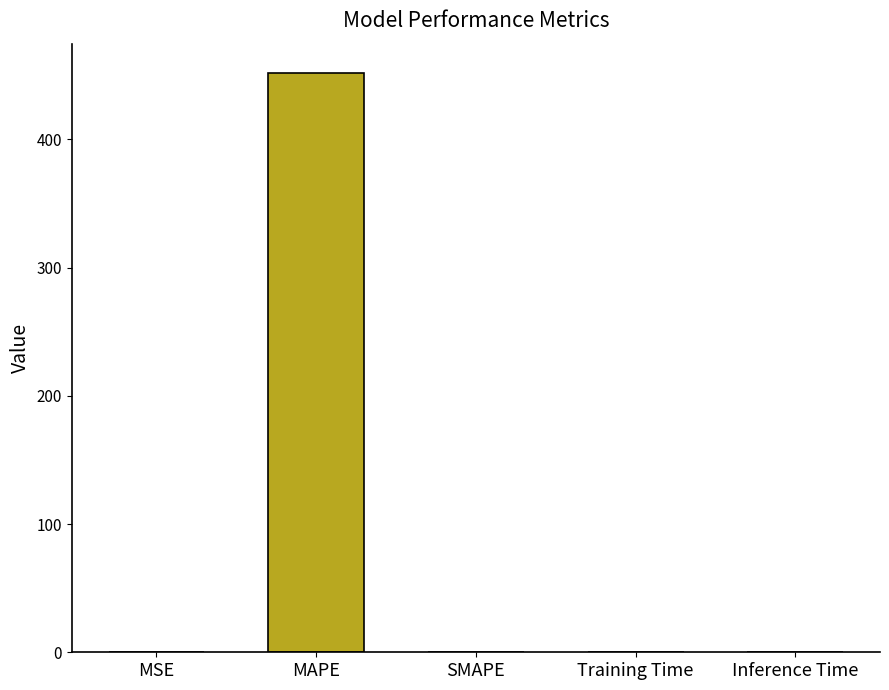

What is the sum of all values?

452.2